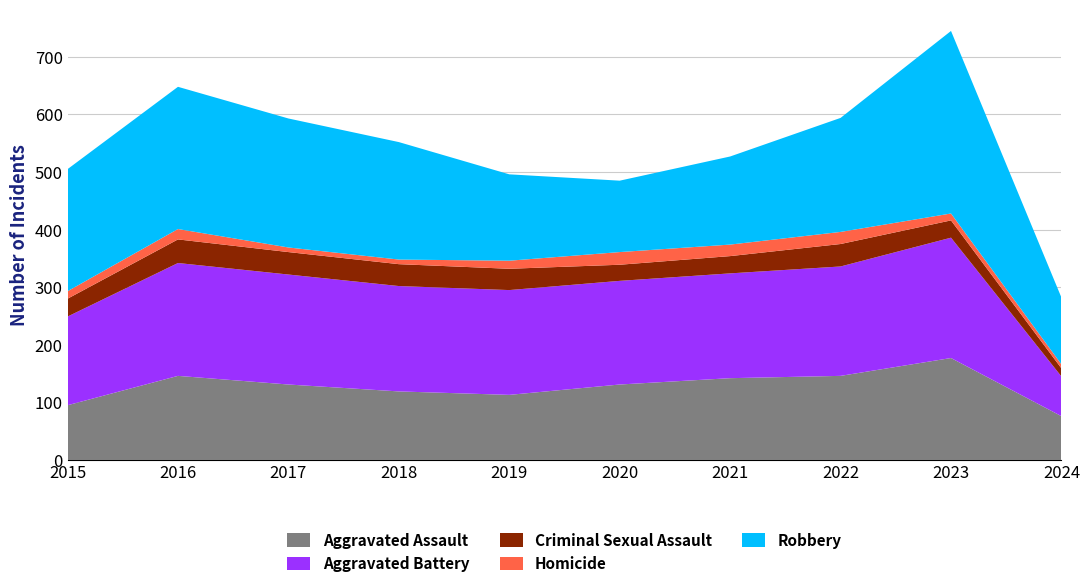

Reading left to right, transcribe all the data shown in this chart.

Aggravated Assault: 95	146	131	119	113	131	142	146	177	76
Aggravated Battery: 154	196	191	183	182	180	182	190	209	69
Criminal Sexual Assault: 31	41	39	38	37	28	30	39	30	14
Homicide: 13	18	8	8	14	22	20	21	12	7
Robbery: 212	247	224	204	150	124	153	198	317	116